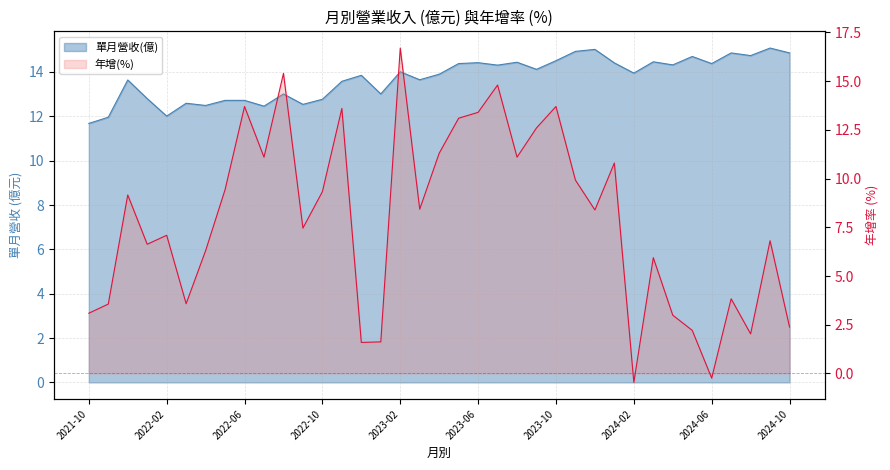

Where does the 年增(%) series first go above 8?

2021-12